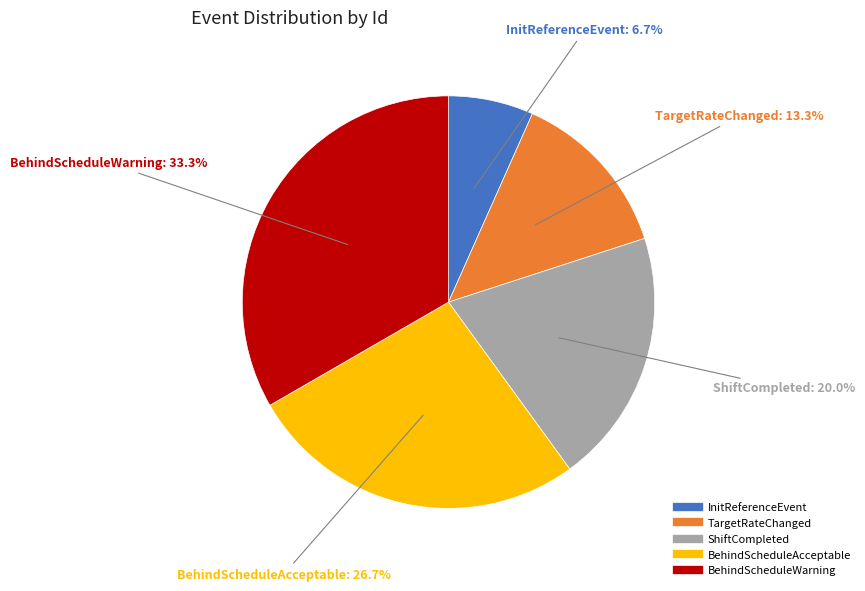

To the nearest percent, what is the difference between the InitReferenceEvent and ShiftCompleted slice percentages?

13%